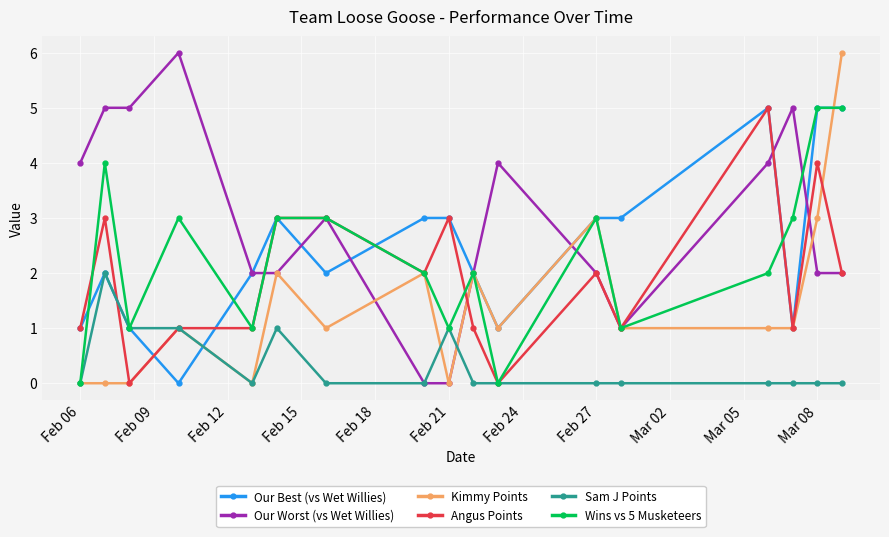

Which series has the largest total across all categories?

Our Worst (vs Wet Willies)